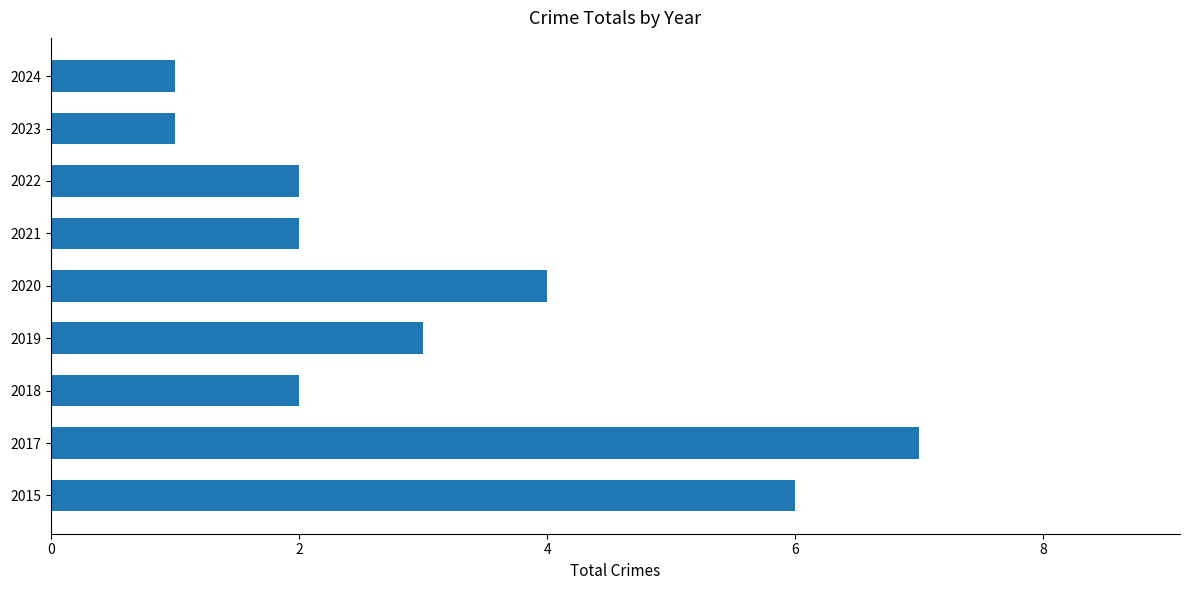

What is the smallest value displayed?

1